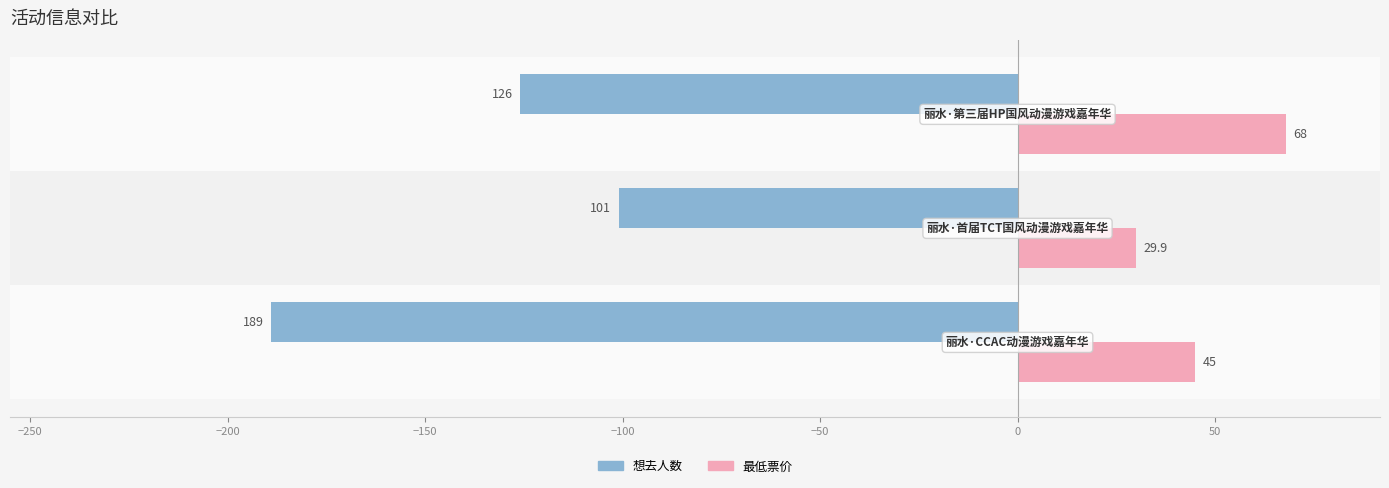

How many 想去人数 values are between -189 and -101?

3